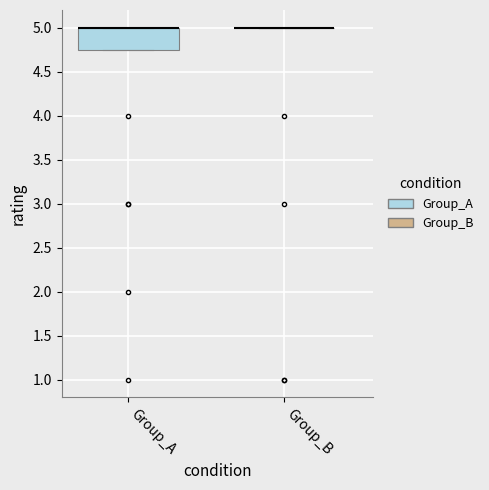

Reading left to right, read every box against the y-axis: the position of its median line, the range the box covers, and the ends of its whiskers. The values are not printed on the chart, so give them approximately, as read against the axis.

Group_A: median 5.00 (drawn on the box's upper edge), box 4.75 to 5.00, whiskers 4.75 to 5.00
Group_B: box collapsed to a line at 5.00, whiskers 5.00 to 5.00